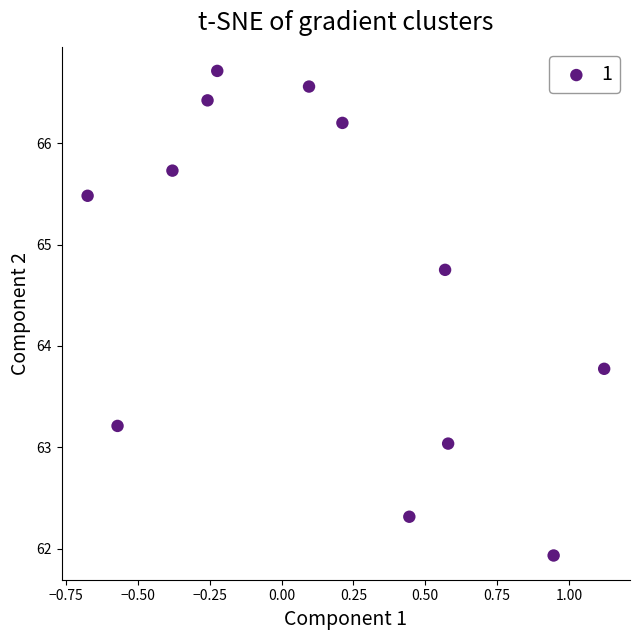

What Y value in the scatter plot is closest to 64?

63.8